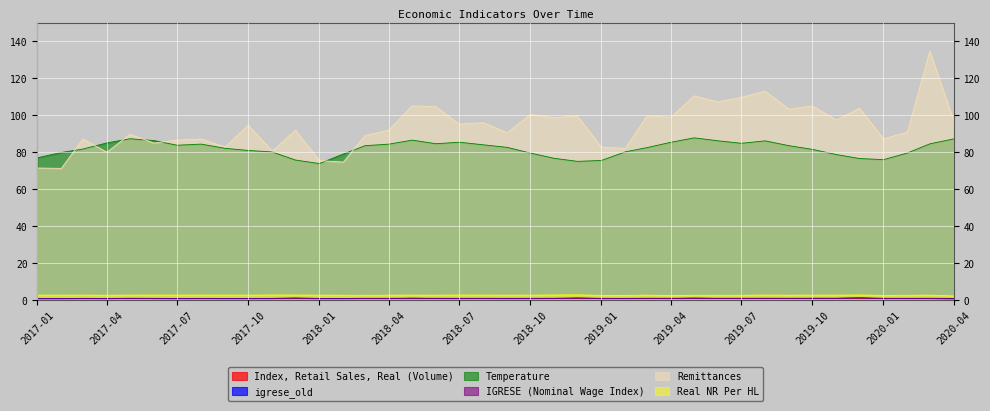

What is the sum of all igrese_old values?

46.0